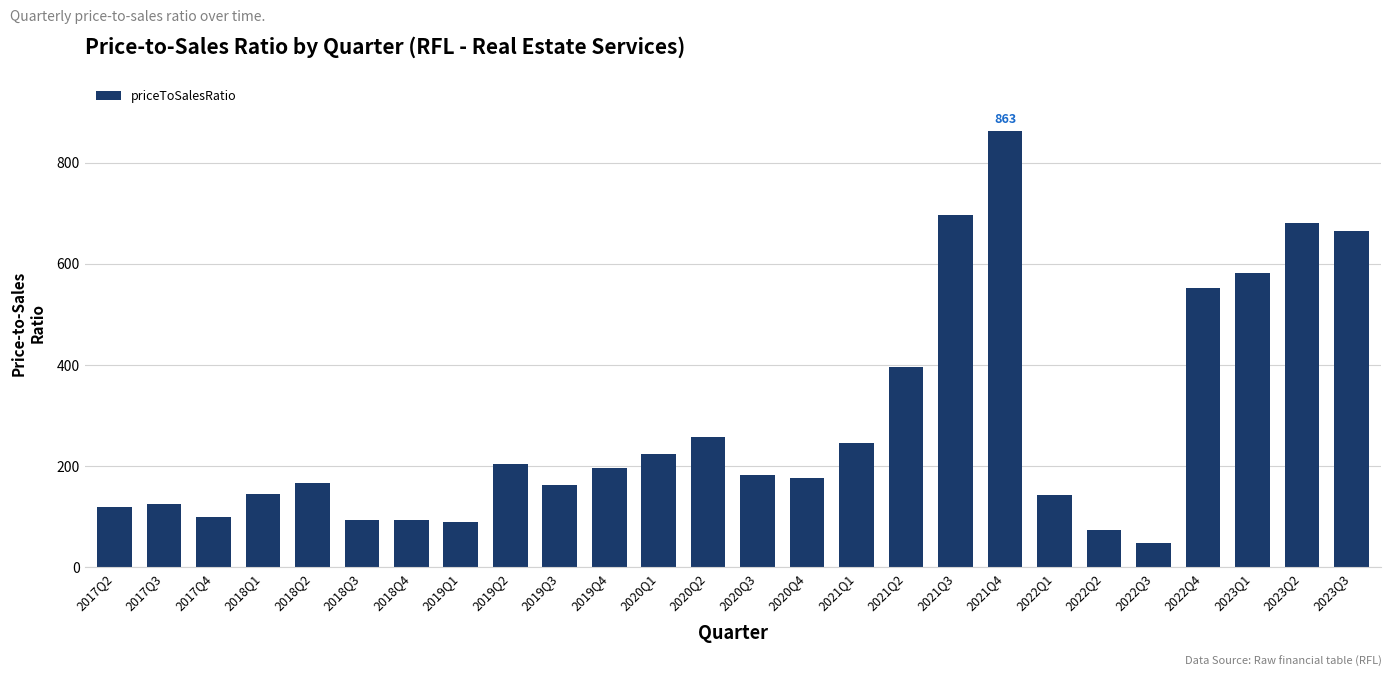

The chart shows a value of 94.1 at 2018Q3. True or false?

True